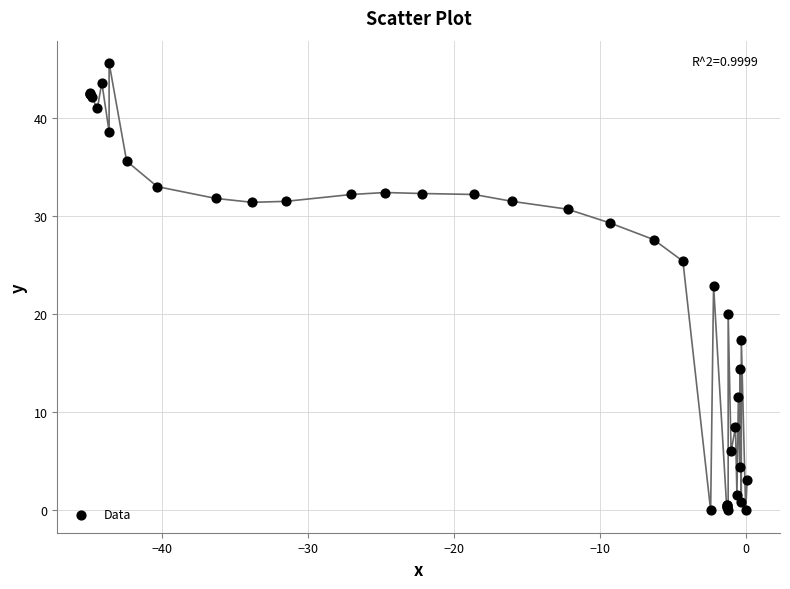

What Y value in the scatter plot is closest to 22?

22.9